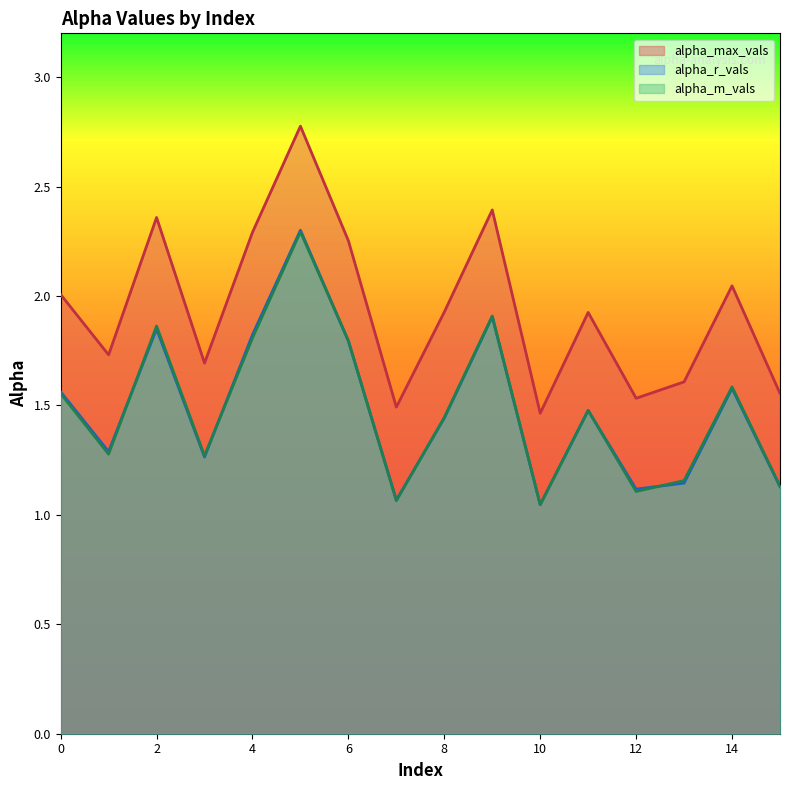

Which series ends up on top after the final intersection of alpha_m_vals and alpha_r_vals?

alpha_m_vals